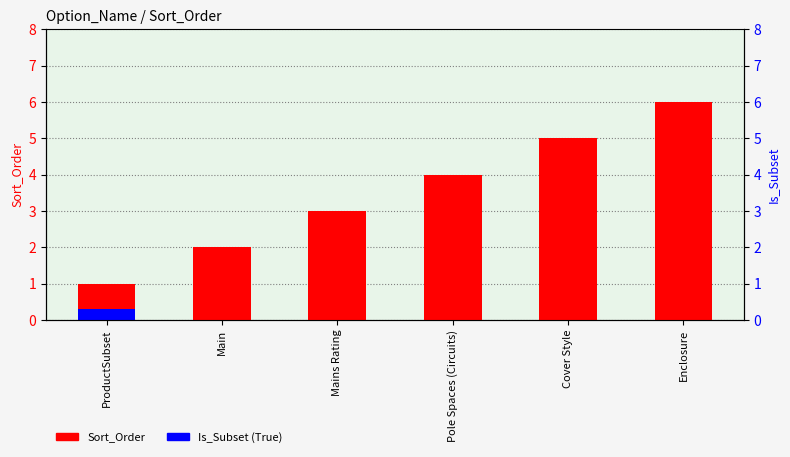

What is the total value across all series at Main?

2.0